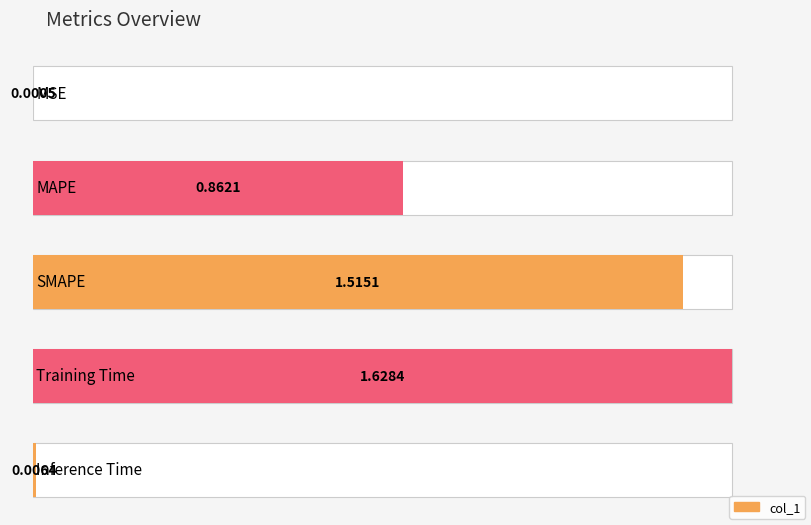

True or false: the data shows 1.3 at MAPE.

False